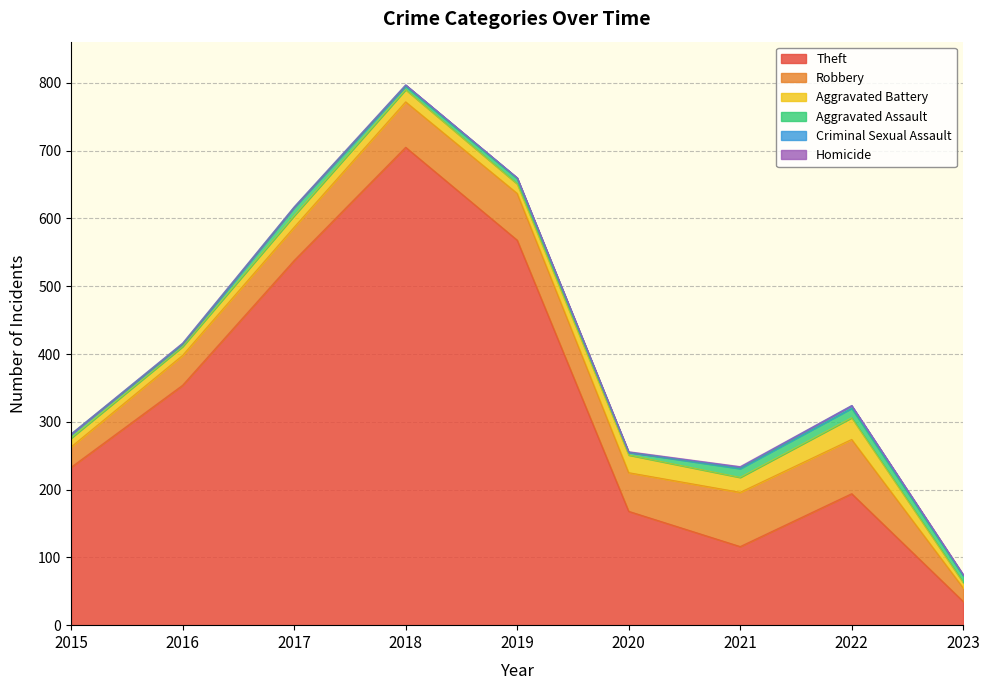

The value of Criminal Sexual Assault at 2021 is 2. True or false?

True